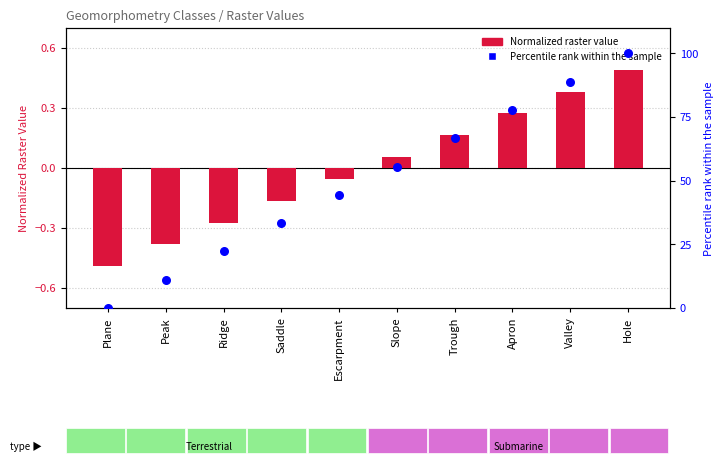

Which series contains the highest Y value?

Percentile rank